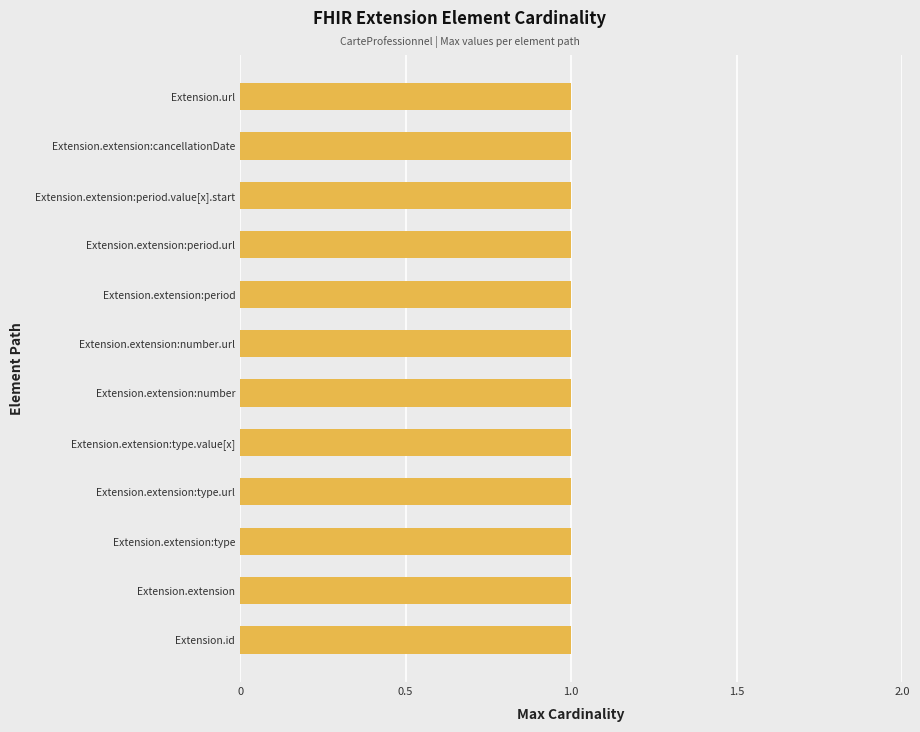

What is the maximum value shown in the chart?

1